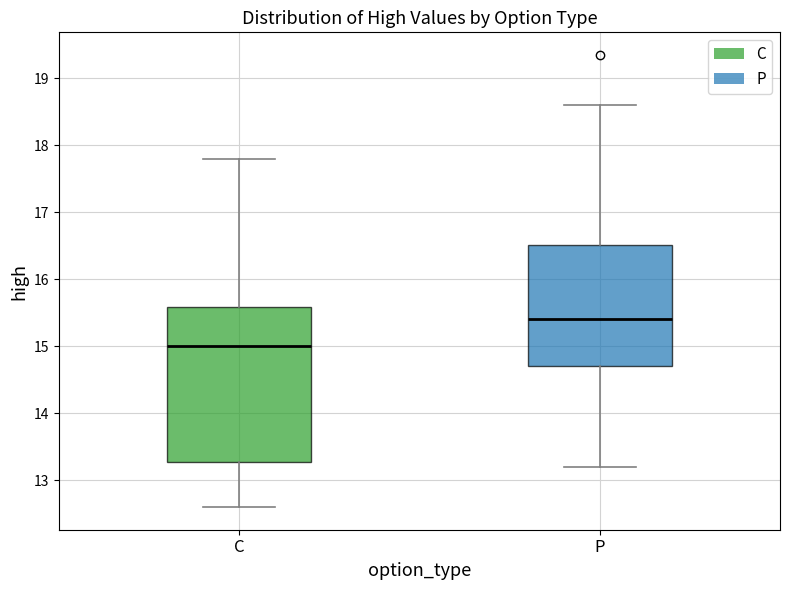

Reading left to right, transcribe this box plot: for each box, give where its median line is, the range the box spans, and where its two whiskers end, as read against the y-axis. The values are not printed on the chart, so give them approximately, as read against the axis.

C: median 15.0, box 13.3 to 15.6, whiskers 12.6 to 17.8
P: median 15.4, box 14.7 to 16.5, whiskers 13.2 to 18.6